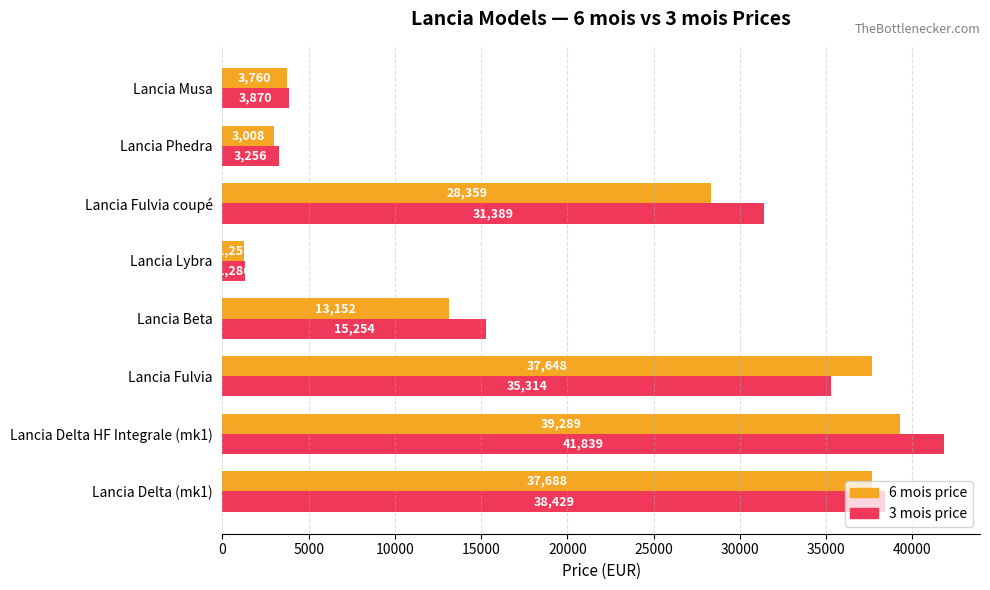

Between Lancia Delta (mk1) and Lancia Lybra, which series saw the biggest shift?

3 mois price